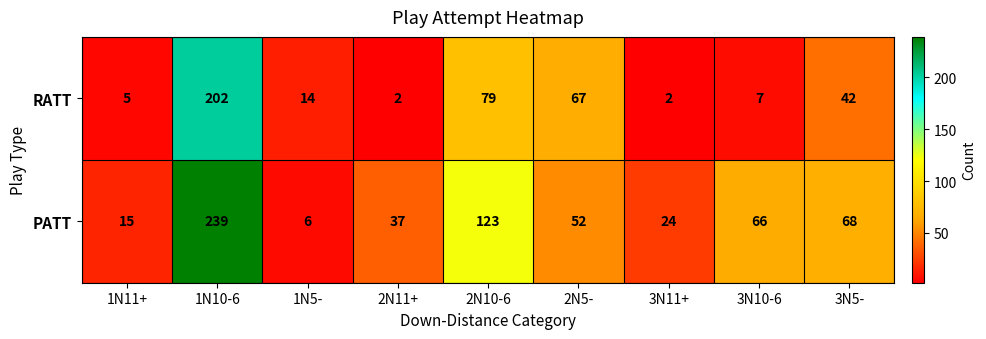

Between 1N5- and 2N5-, which series saw the biggest shift?

RATT